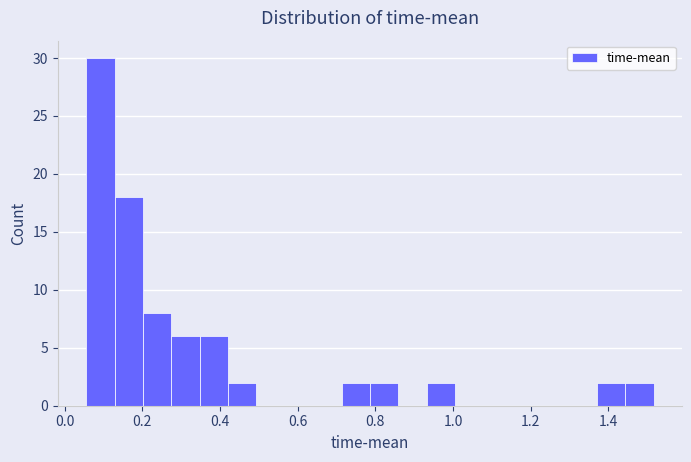

Around what value on the x-axis is the tallest bar? Give the approximate position of its centre, as read against the axis.

0.10